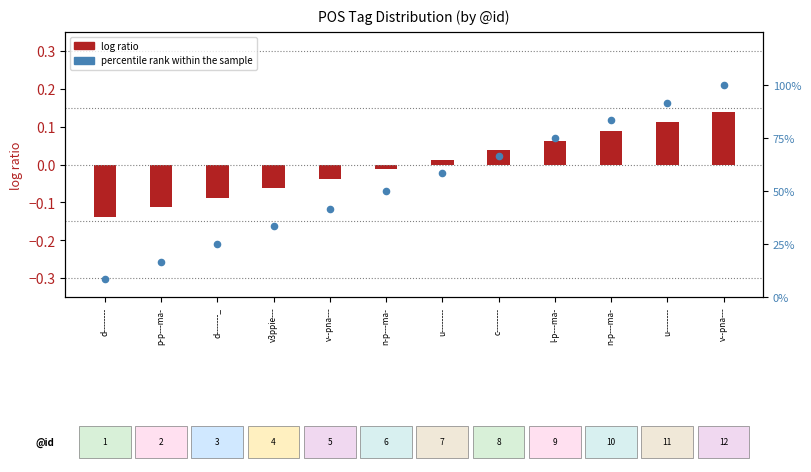

Which series reaches the maximum Y coordinate?

percentile rank within the sample